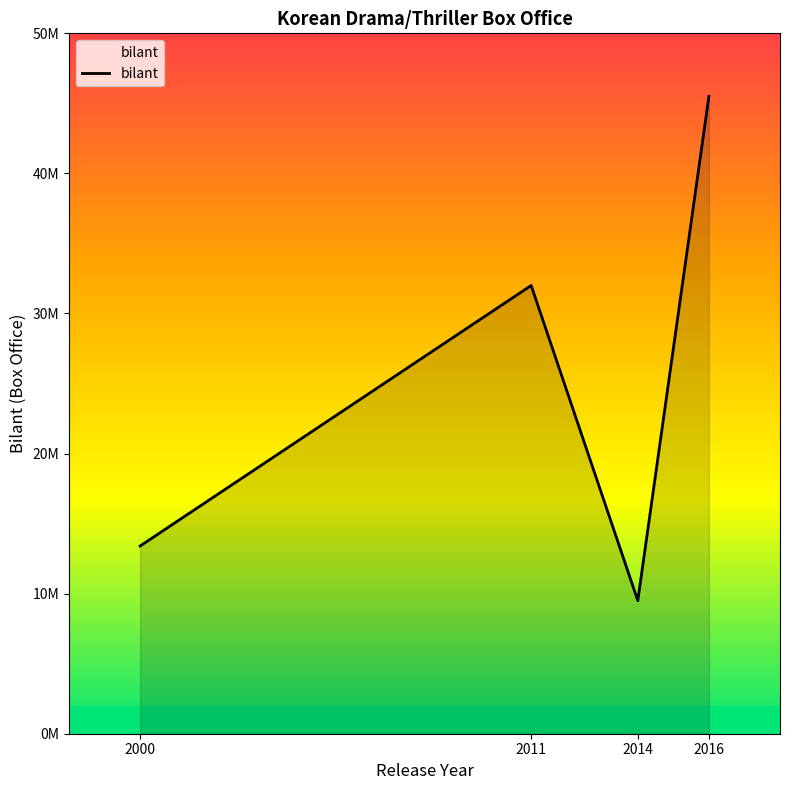

What is the sum of the values at 2014 and 2000?

22900000